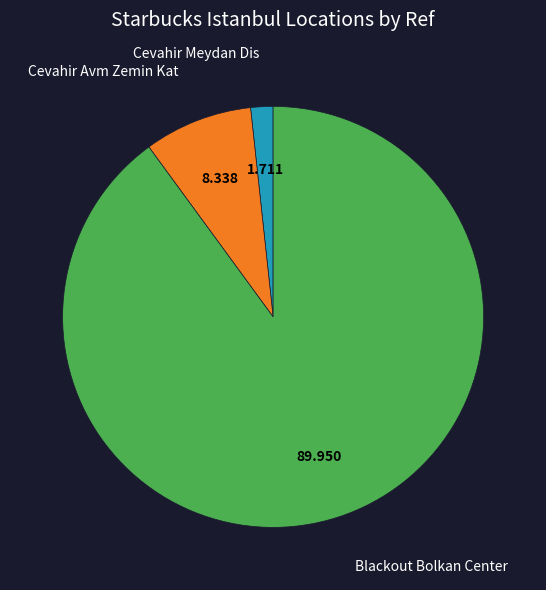

Between Cevahir Avm Zemin Kat and Blackout Bolkan Center, which is larger?

Blackout Bolkan Center